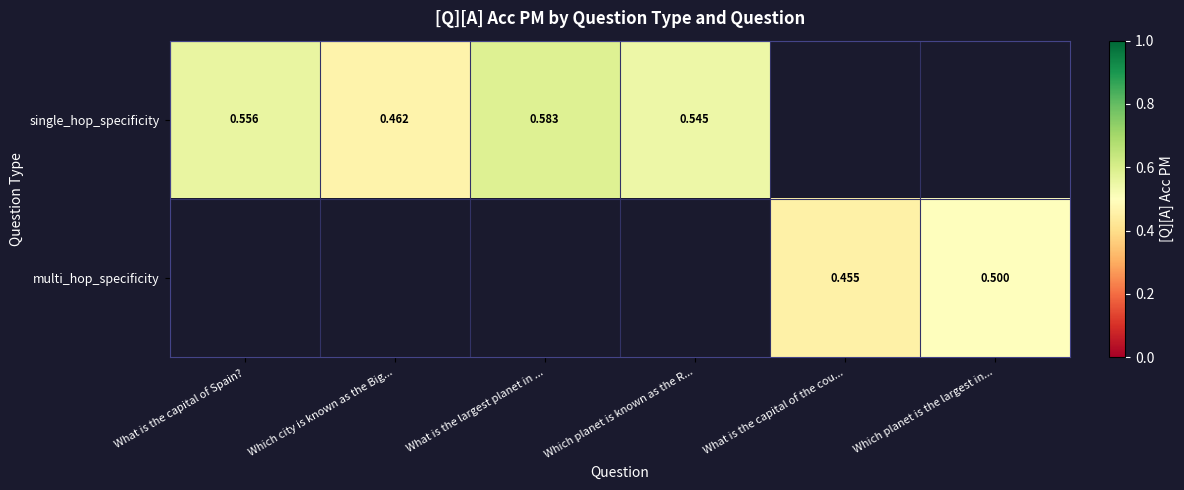

List the series in order of their overall mean, highest first.

single_hop_specificity, multi_hop_specificity